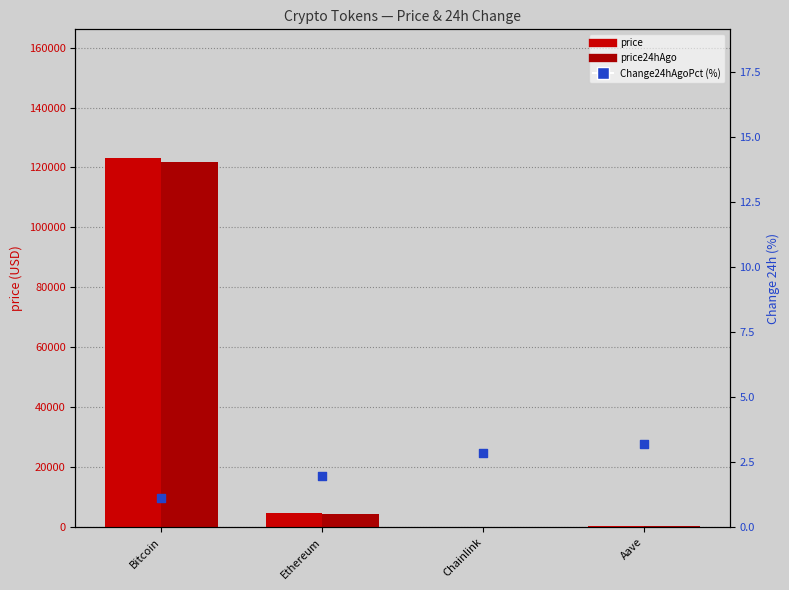

At which category is the sum across all series the highest?

Bitcoin